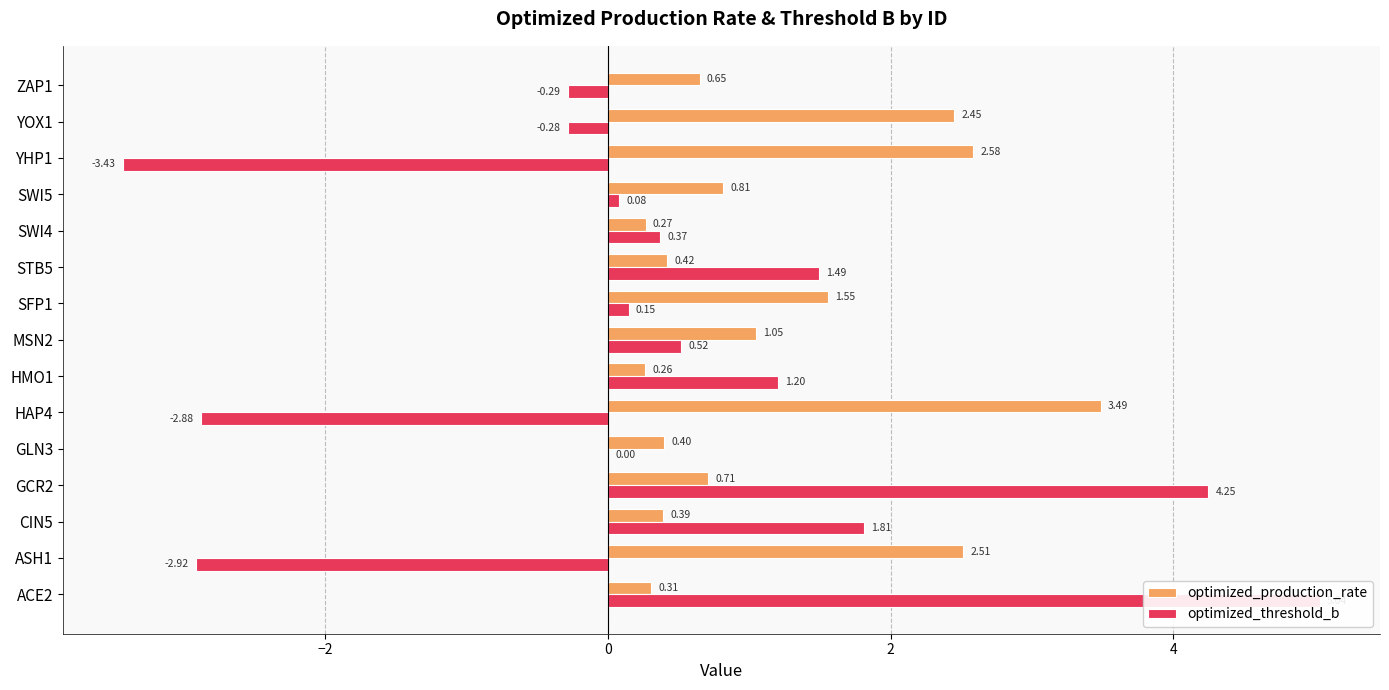

Between CIN5 and STB5, which is larger?

STB5